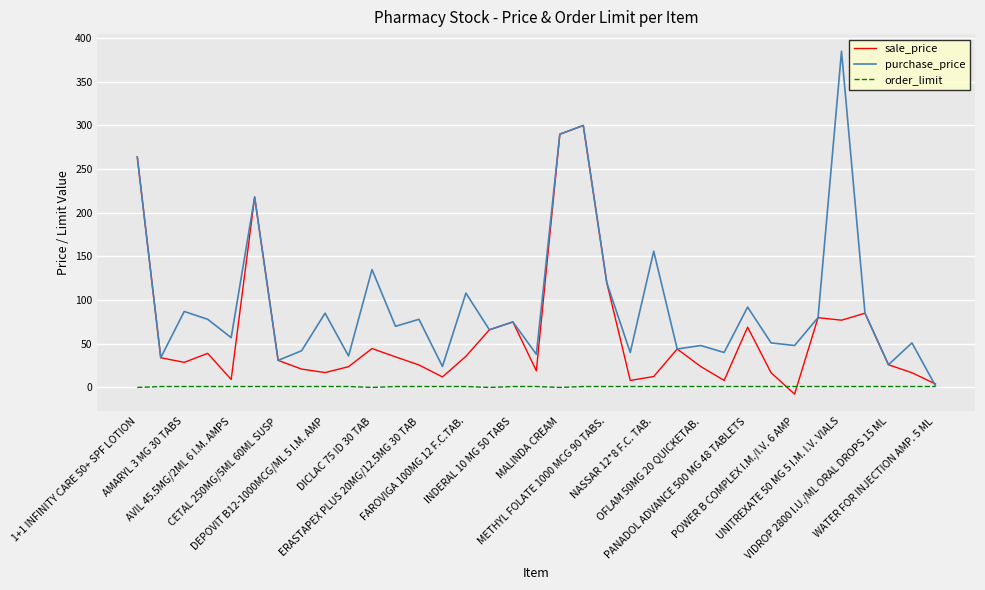

Which series has the largest total across all categories?

purchase_price